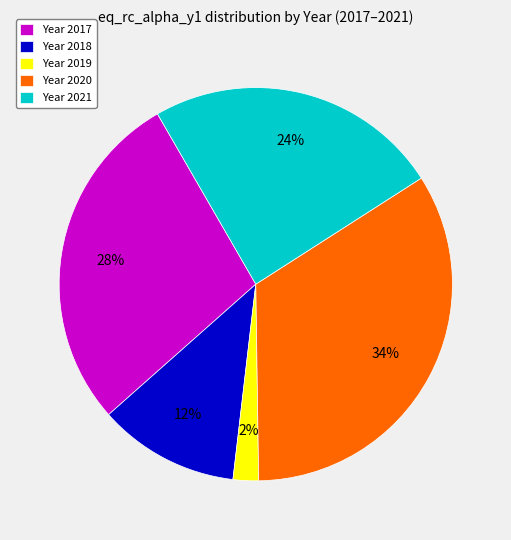

To the nearest percent, what is the difference between the largest and smallest slice percentages?

32%